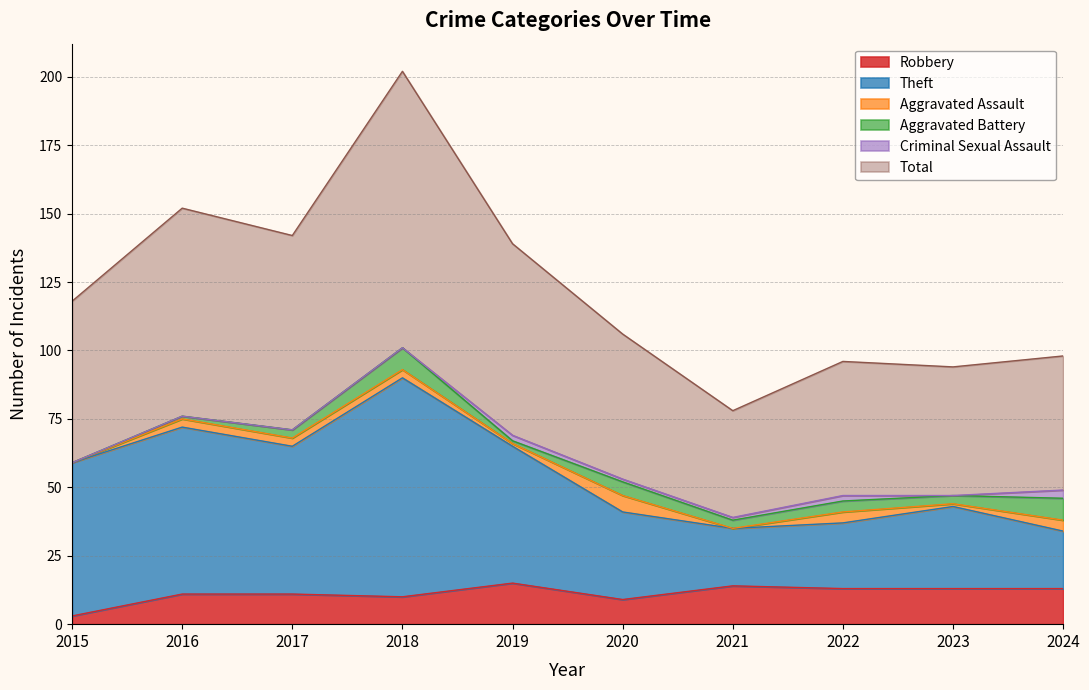

What is the value of the Robbery point at the 7th from the left?

14